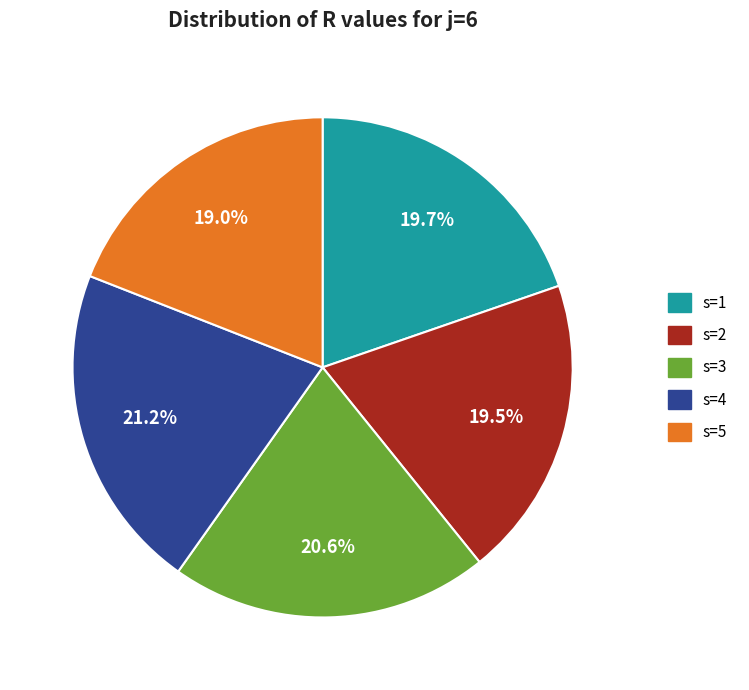

Is it true that s=5 is 19% of the pie?

True